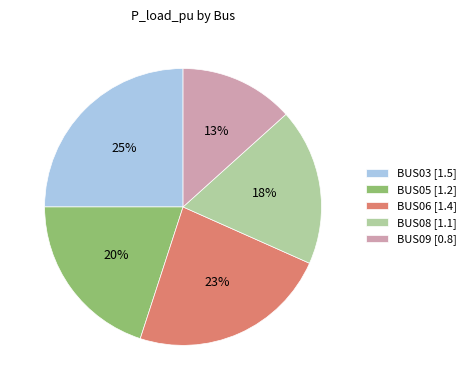

Do BUS05 and BUS03 together represent more than half of the pie?

No